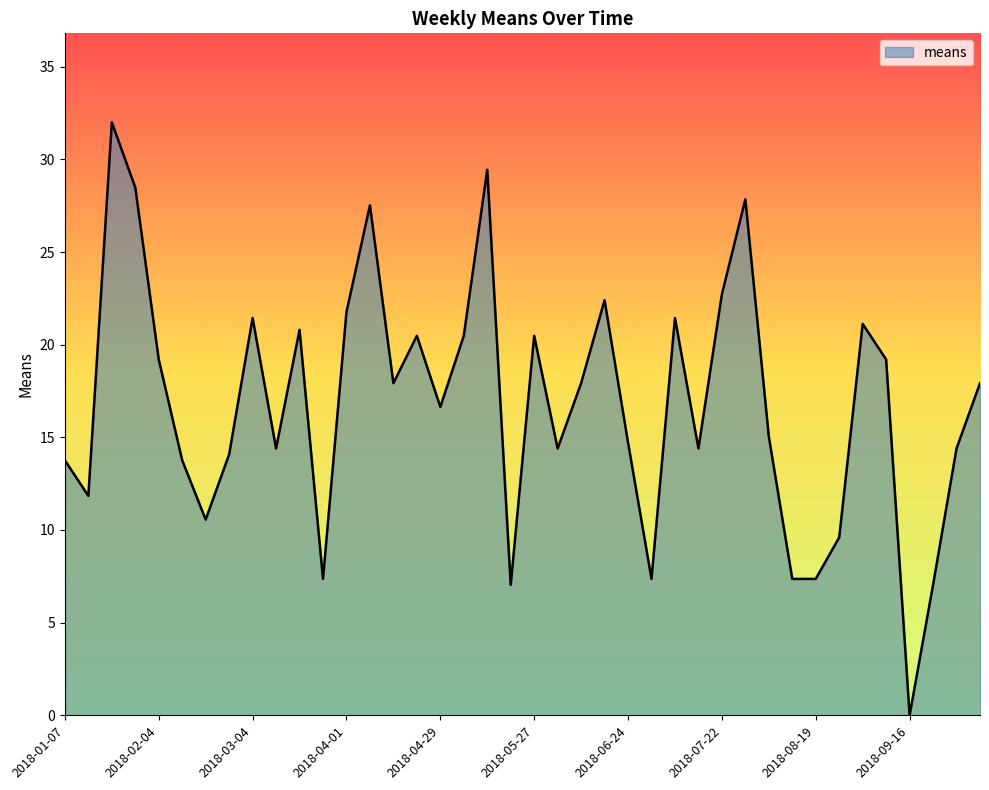

What is the maximum value shown in the chart?

32.0